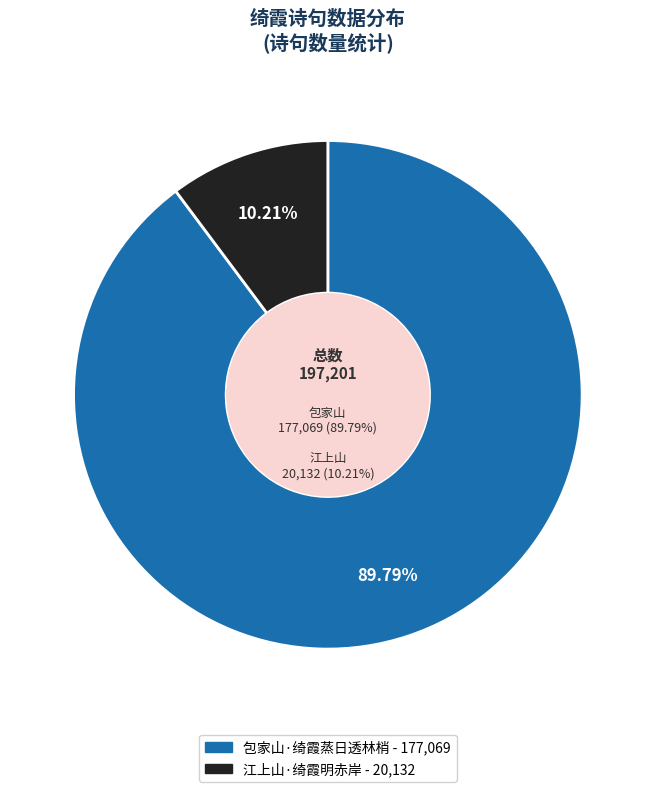

Is there any slice that represents more than half of the pie?

Yes